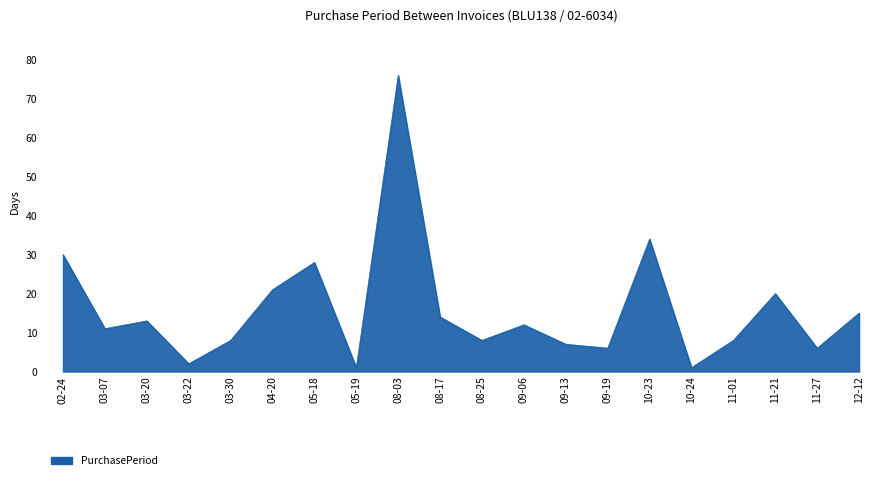

At which category does the chart reach its peak across all series?

08-03